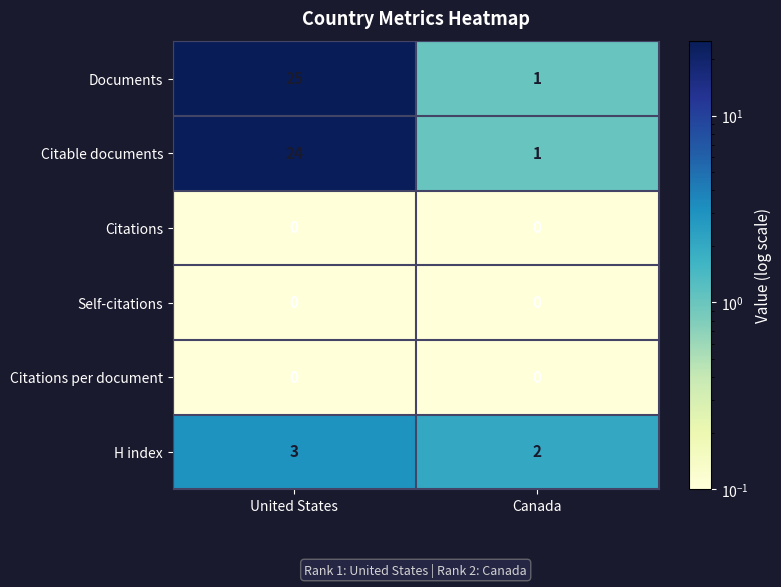

Which series has the largest total across all categories?

Documents